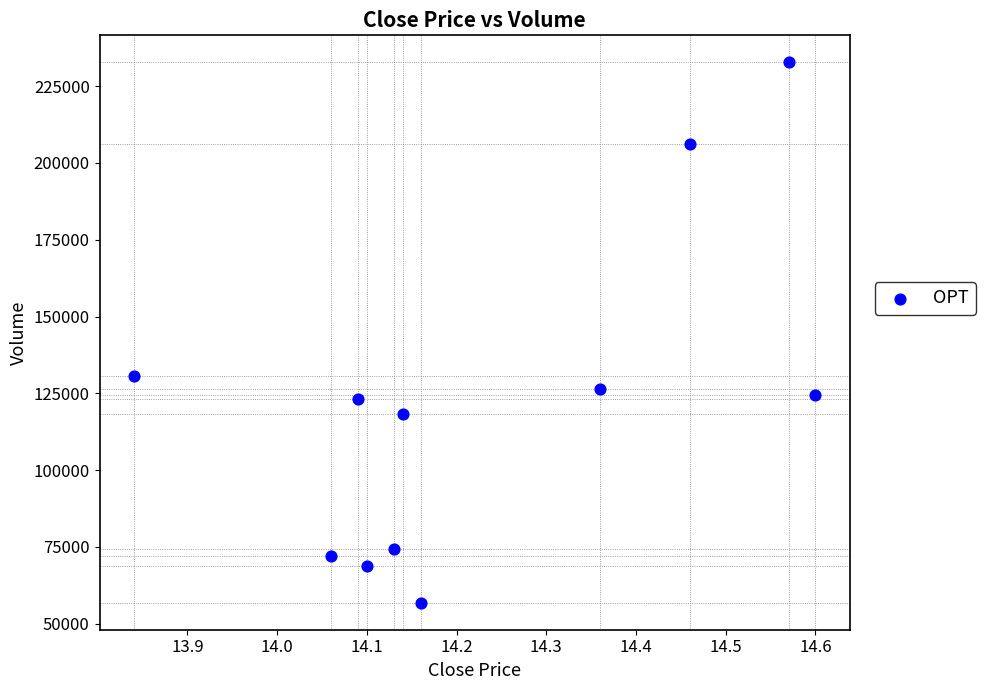

What is the range of X values (max minus min)?

0.8